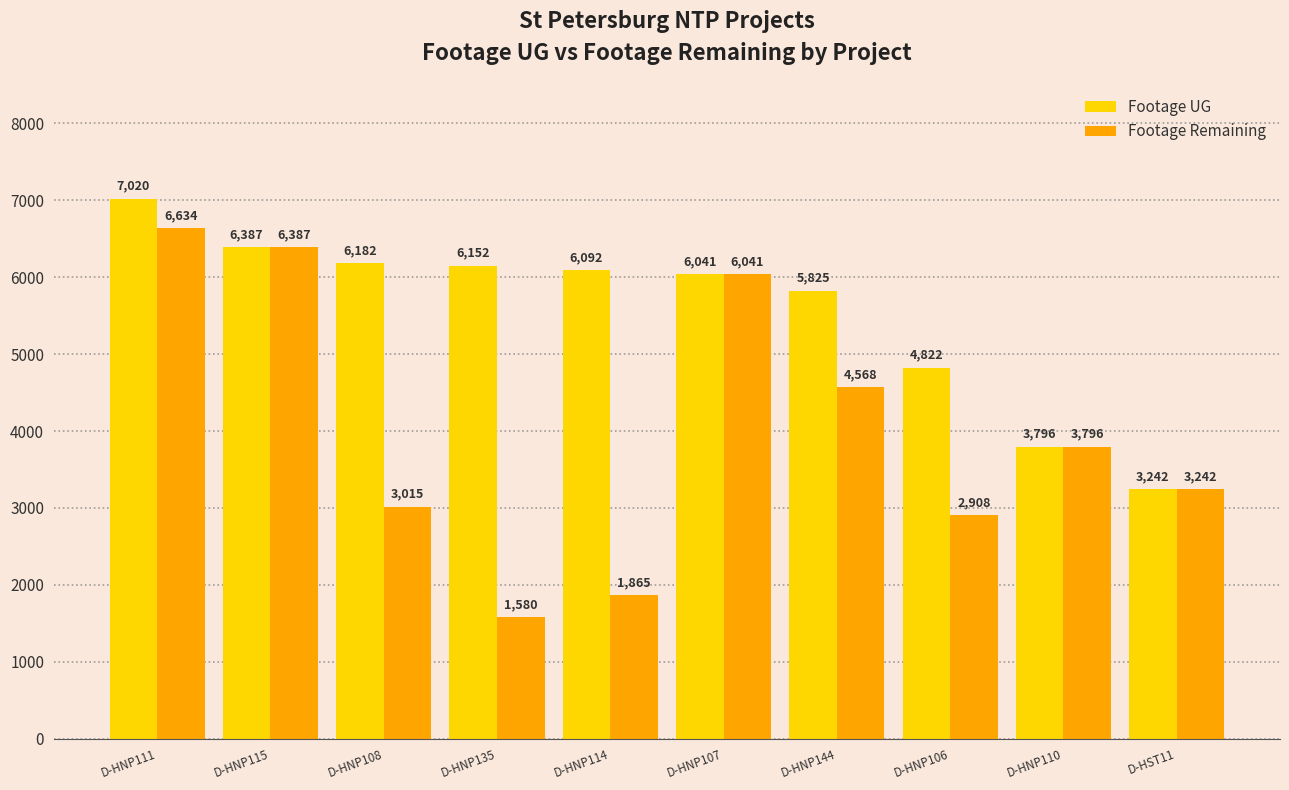

What is the difference between the second highest and minimum values in the Footage UG series?

3145